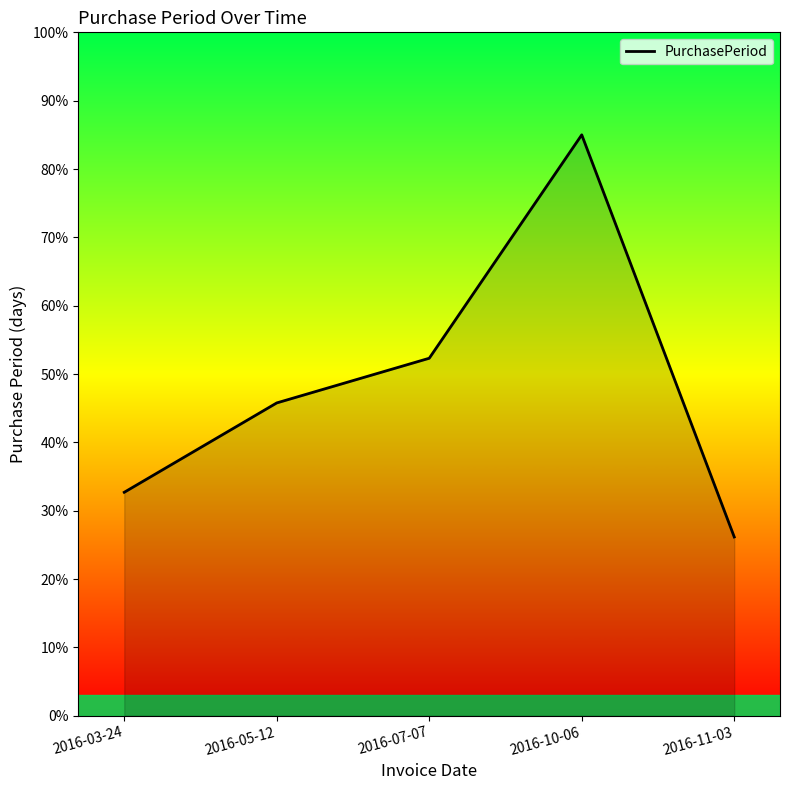

What value does the data have at 2016-05-12?

45.8